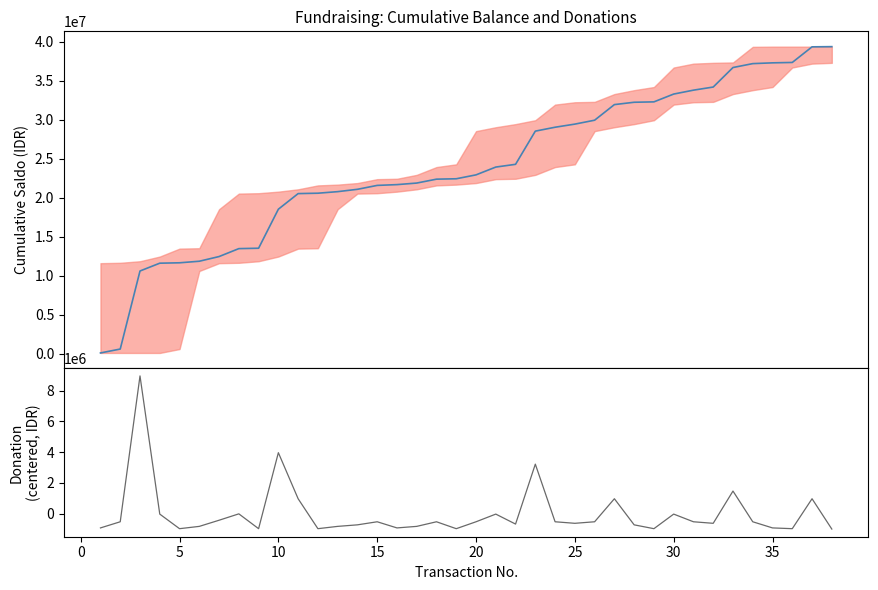

What is the spread (max minus min) of values at 30?

33304368.4